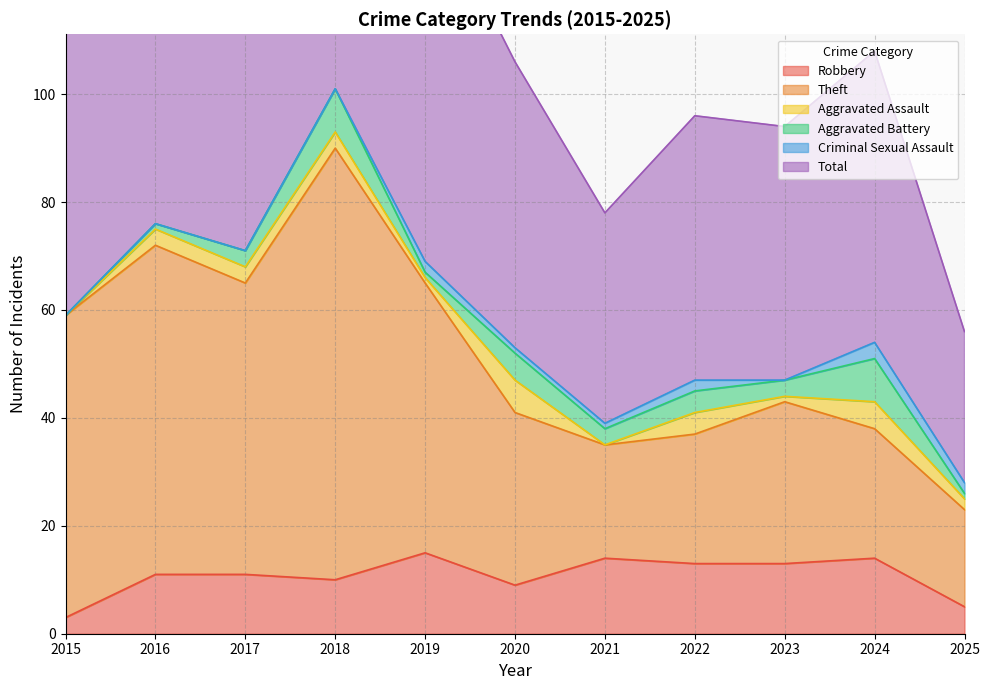

How many interior local valleys does the Total series have?

3